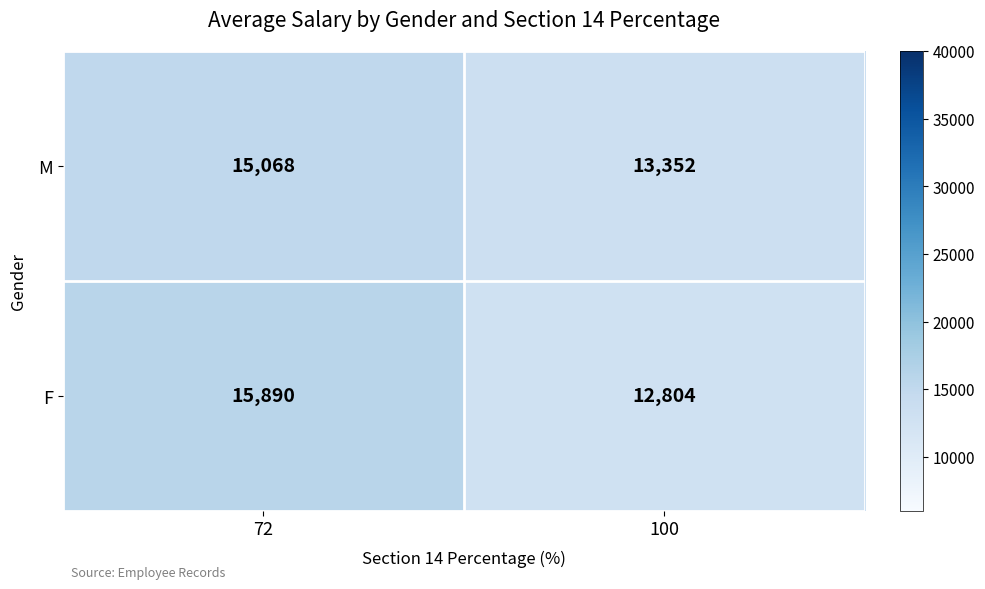

Reading left to right, transcribe all the data shown in this chart.

M: 72=15068	100=13352
F: 72=15890	100=12804